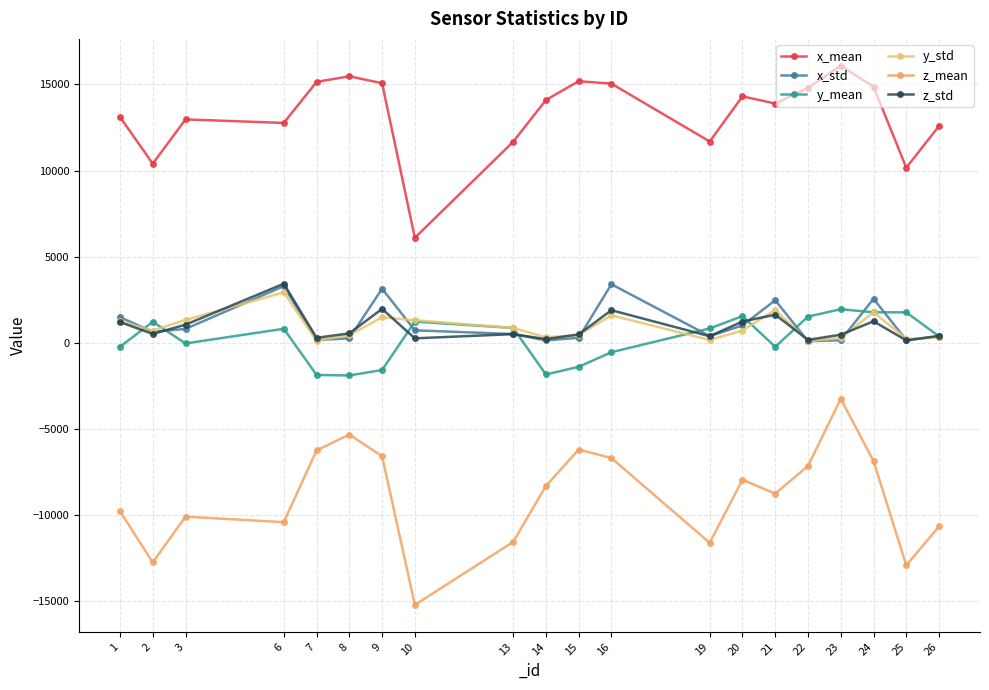

What are all the series names shown in the legend?

x_mean, x_std, y_mean, y_std, z_mean, z_std